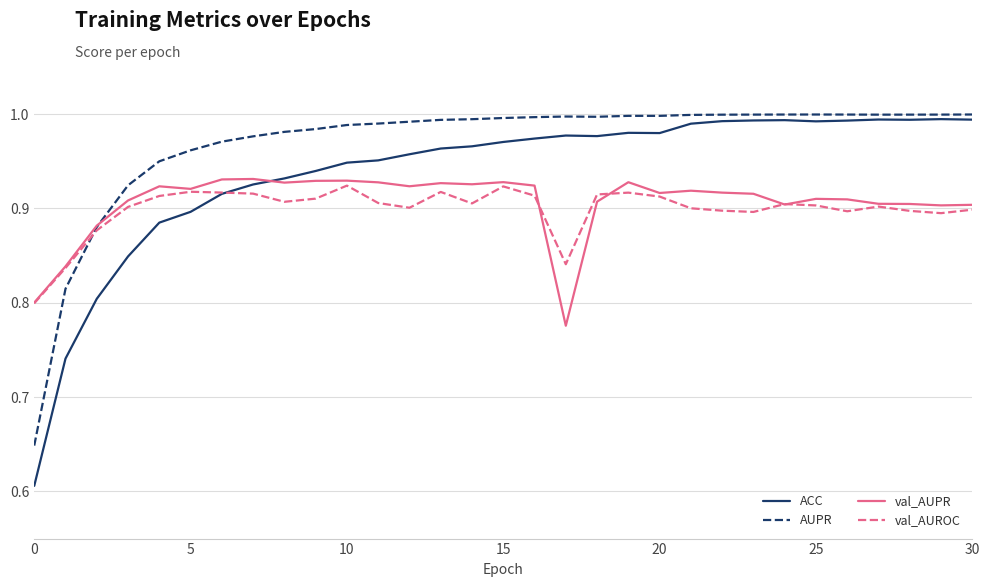

After their last crossing, which series has the higher values: ACC or val_AUPR?

ACC